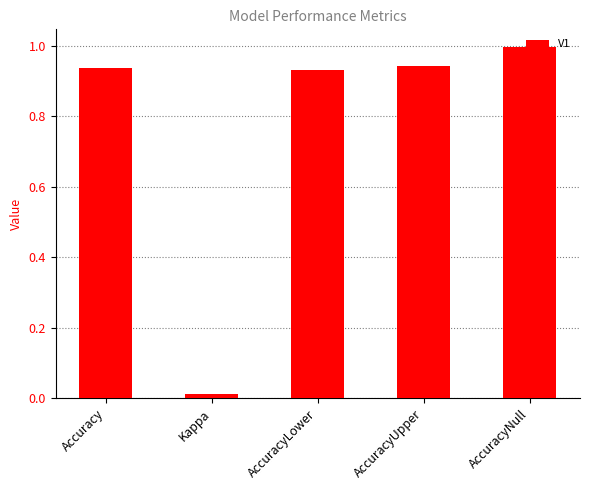

What is the label of the 3rd bar from the right?

AccuracyLower